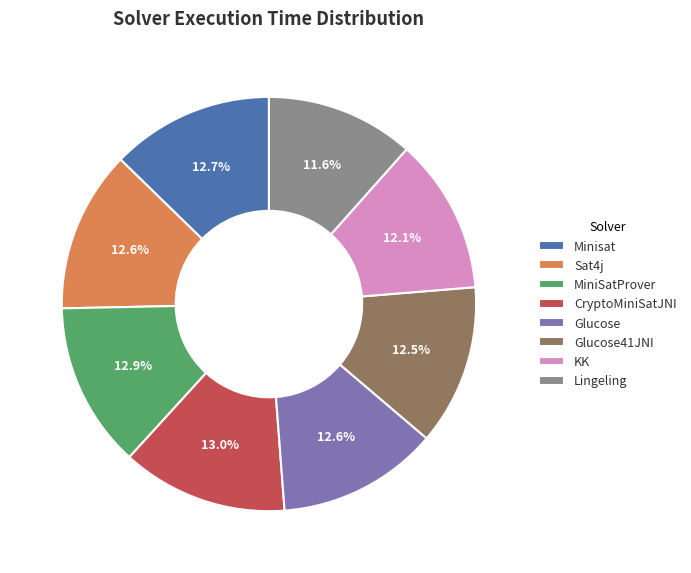

To the nearest percent, what percentage of the pie is Sat4j?

13%